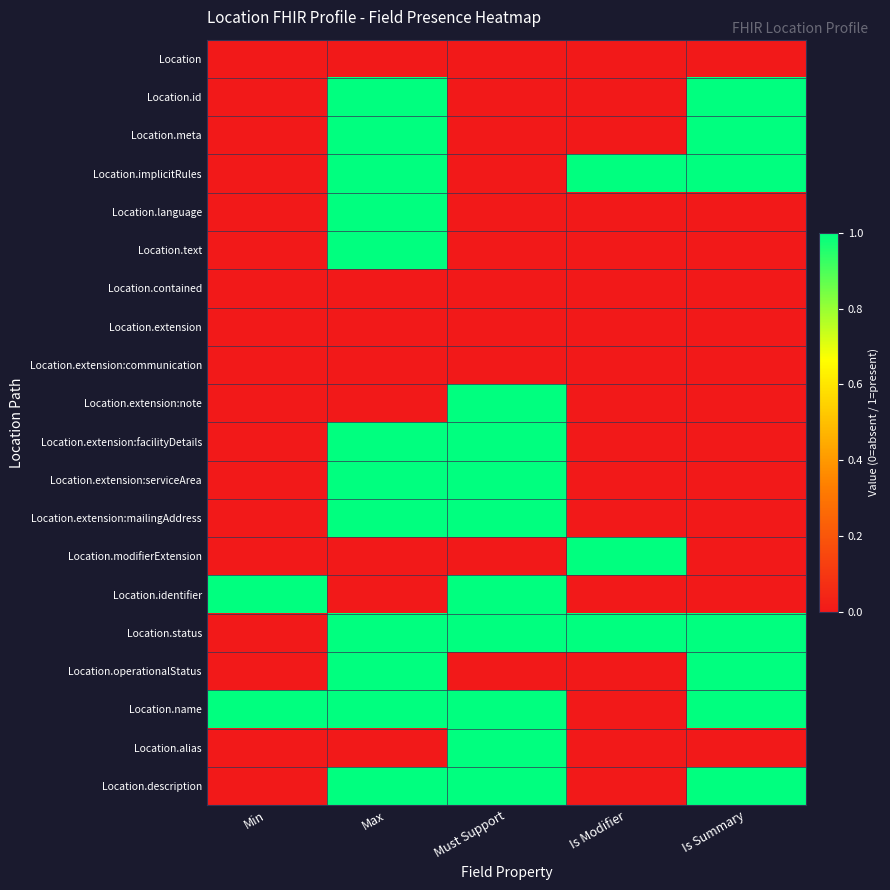

Which category has the lowest value across all series?

Min